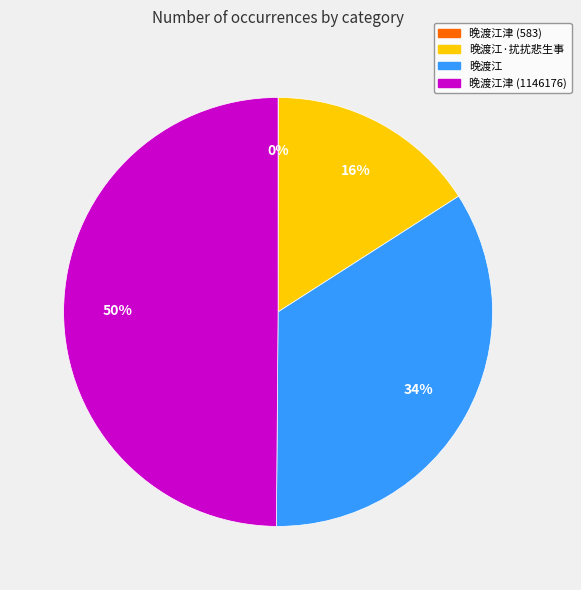

To the nearest percent, what is the average slice percentage?

25%